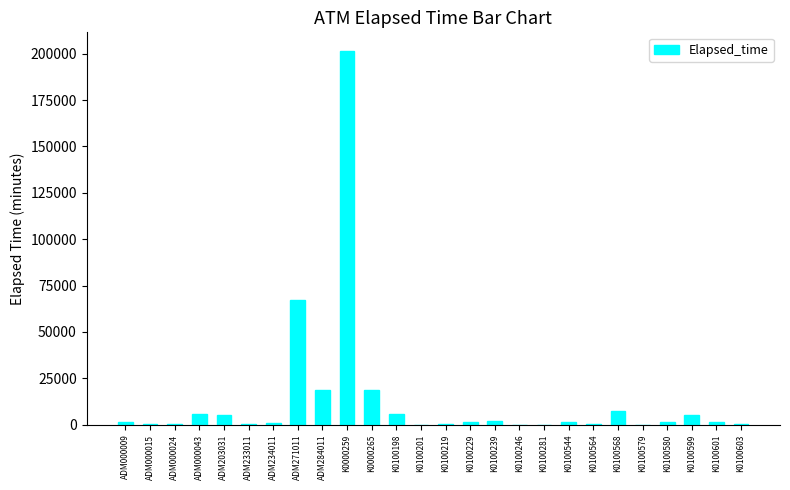

What is the change in value from K0100198 to K0100219?

-5566